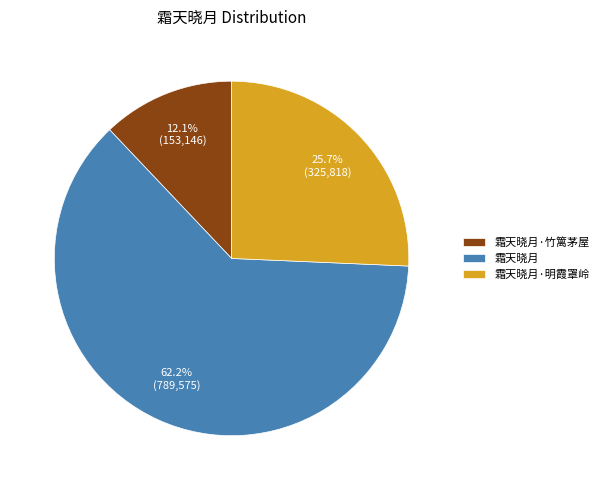

How many segments does this pie chart have?

3